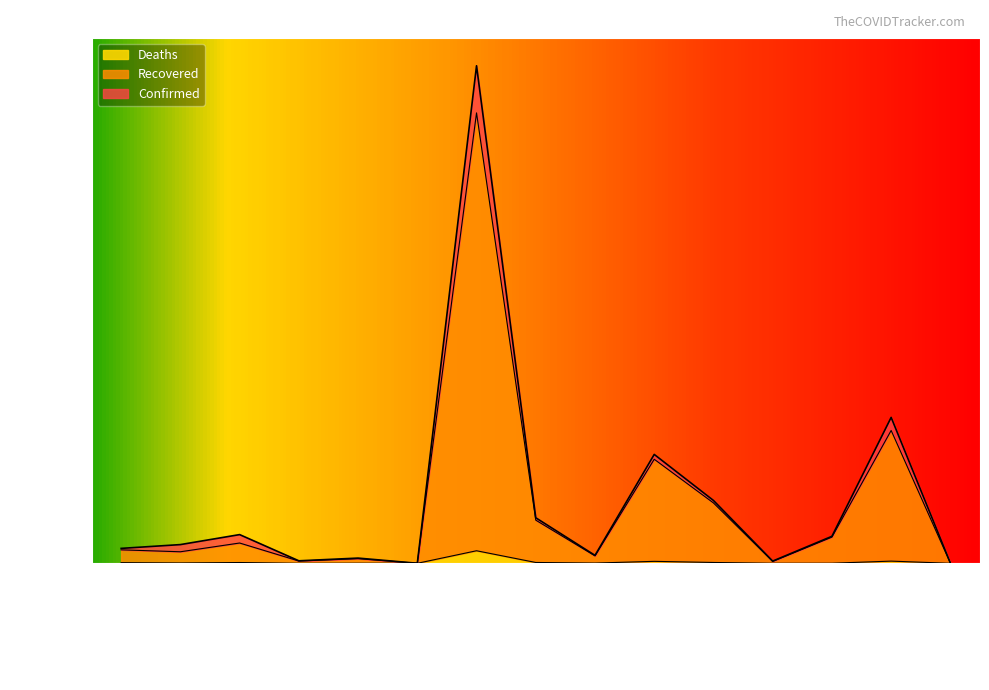

At Bahrain, list the series in order from largest to smallest.

Confirmed, Recovered, Deaths